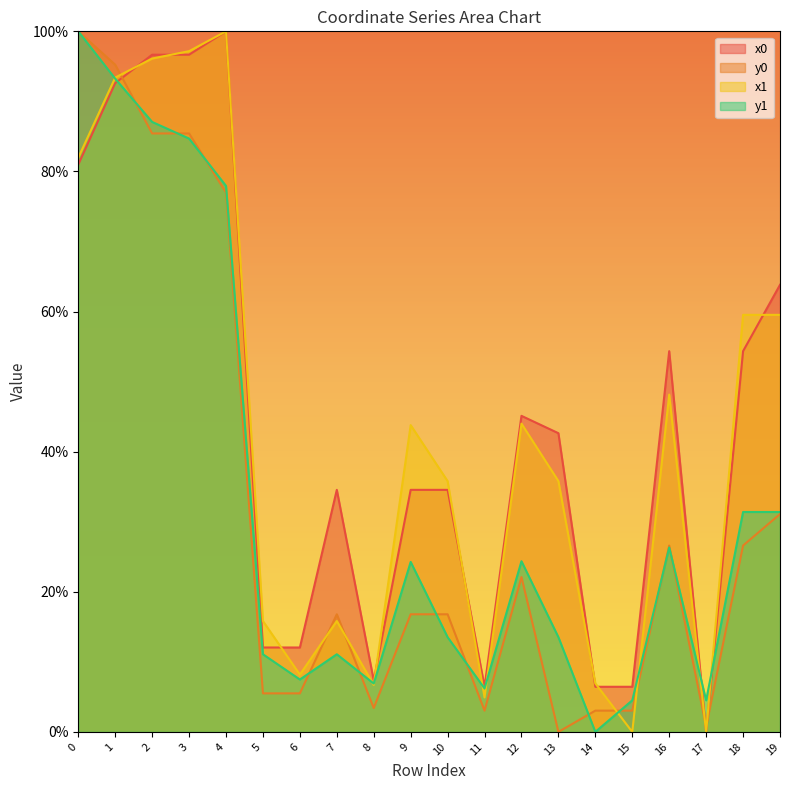

After their last crossing, which series has the higher values: y1 or y0?

y1